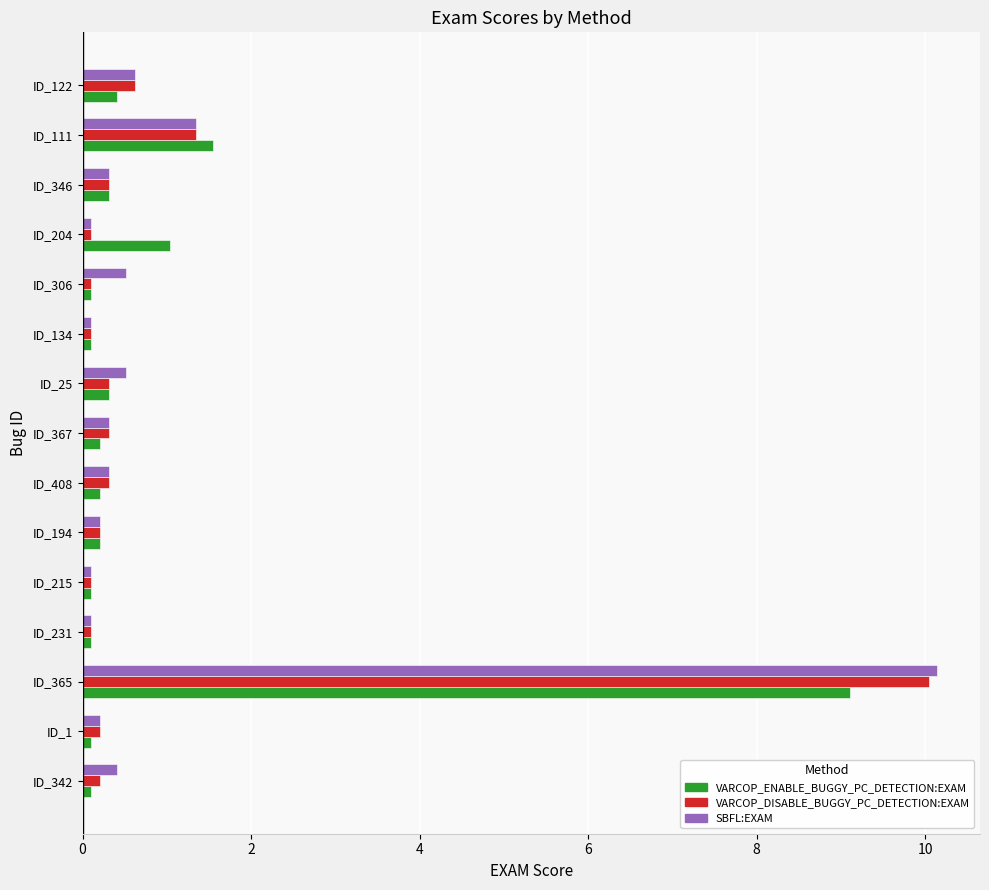

Rank the series by their maximum value, from highest to lowest.

SBFL:EXAM, VARCOP_DISABLE_BUGGY_PC_DETECTION:EXAM, VARCOP_ENABLE_BUGGY_PC_DETECTION:EXAM